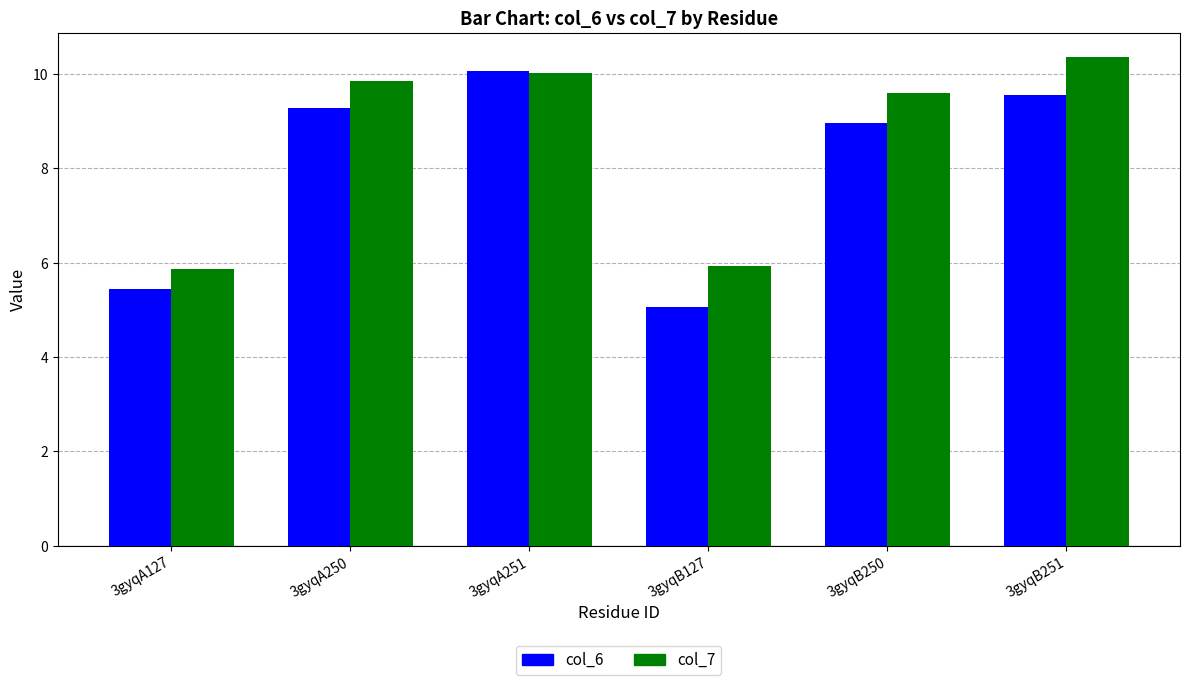

What is the label of the 4th bar from the right?

3gyqA251